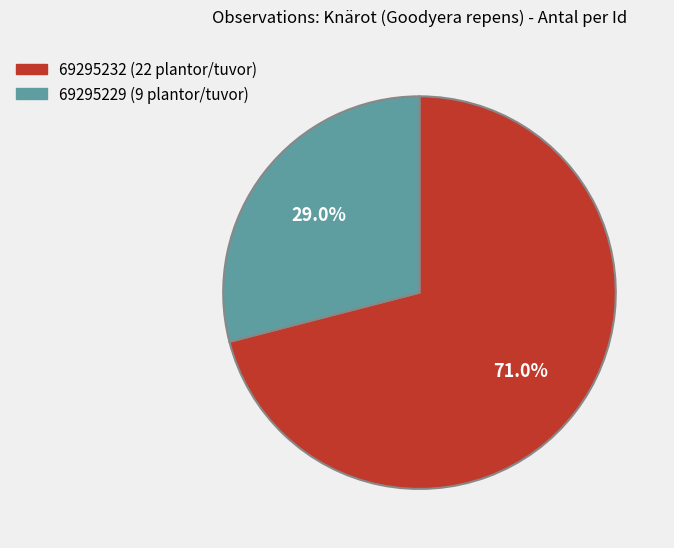

Is it true that 69295232 is 79% of the pie?

False